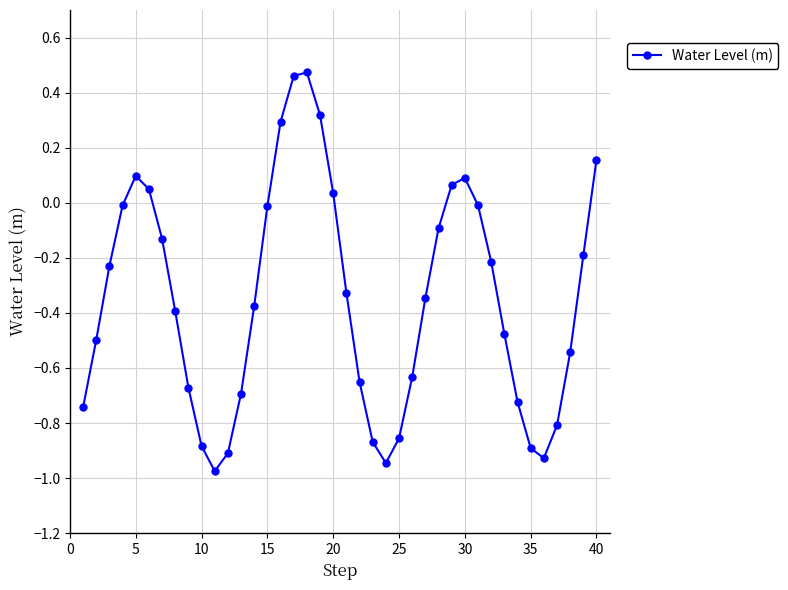

True or false: the data has more than 1 interior local peaks.

True